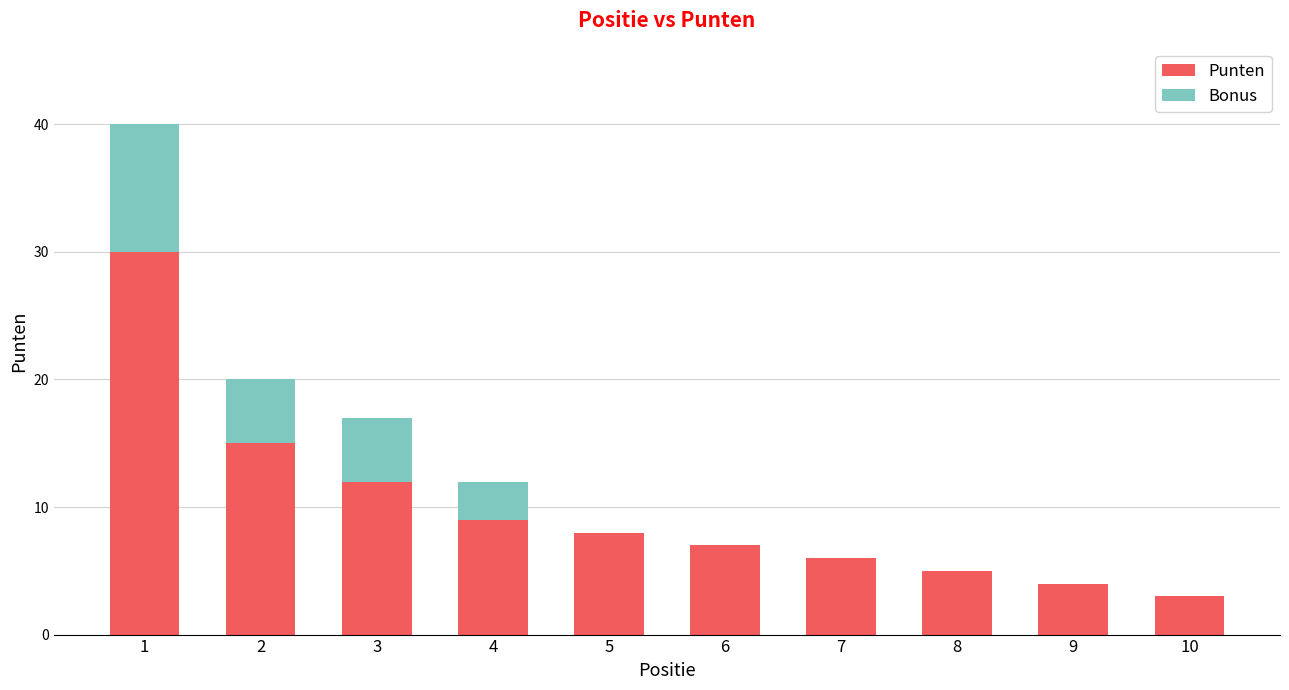

What is the highest value of the Punten series?

30